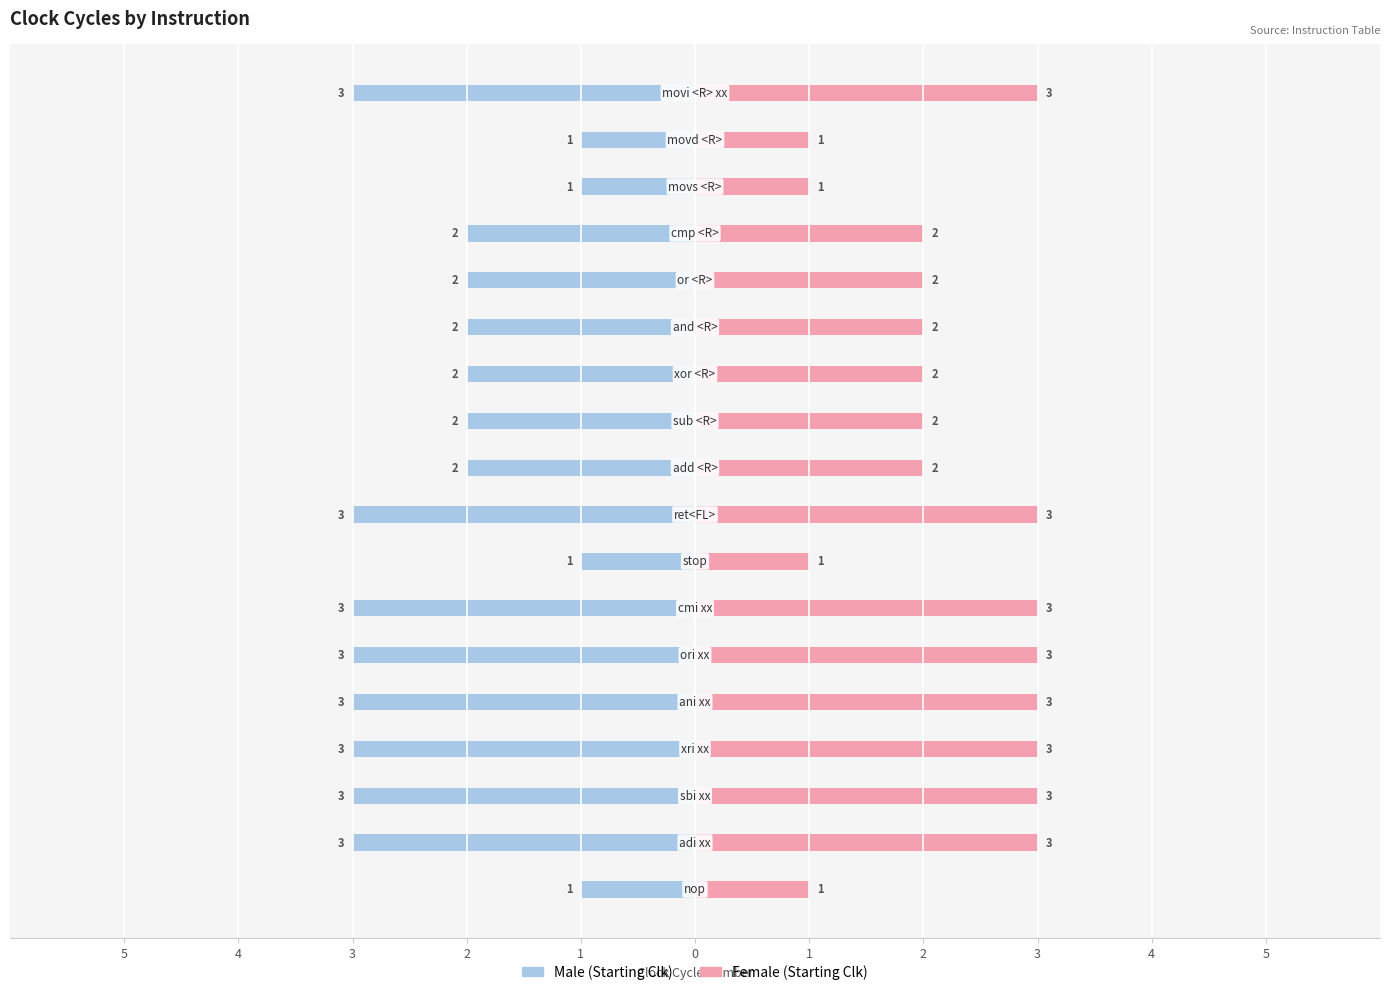

At 4, list the series in order from smallest to largest.

Male, Female